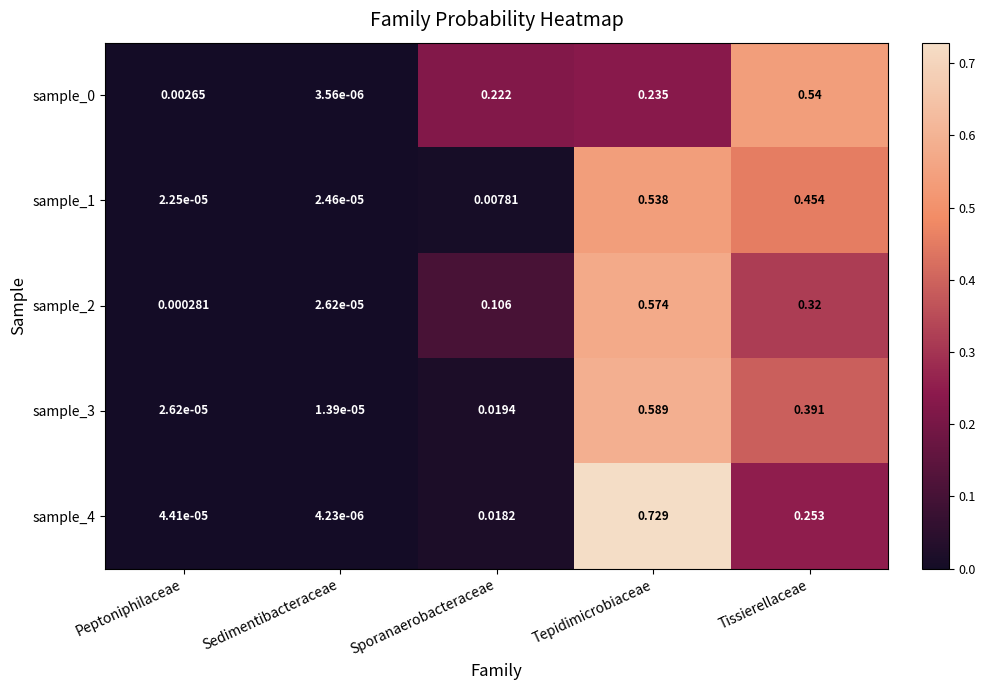

Which category has the highest value across all series?

Tepidimicrobiaceae